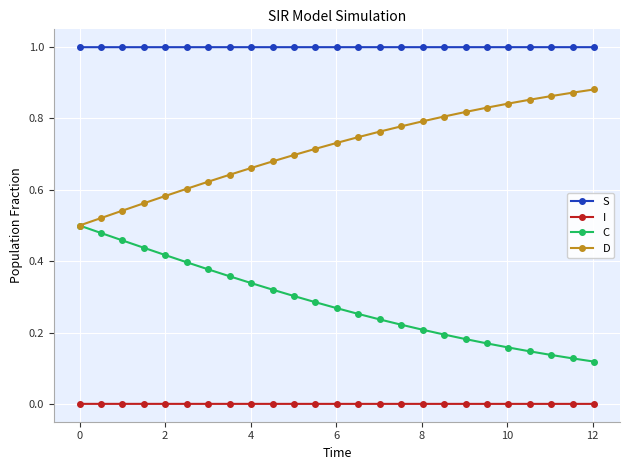

Which series has the largest total across all categories?

S